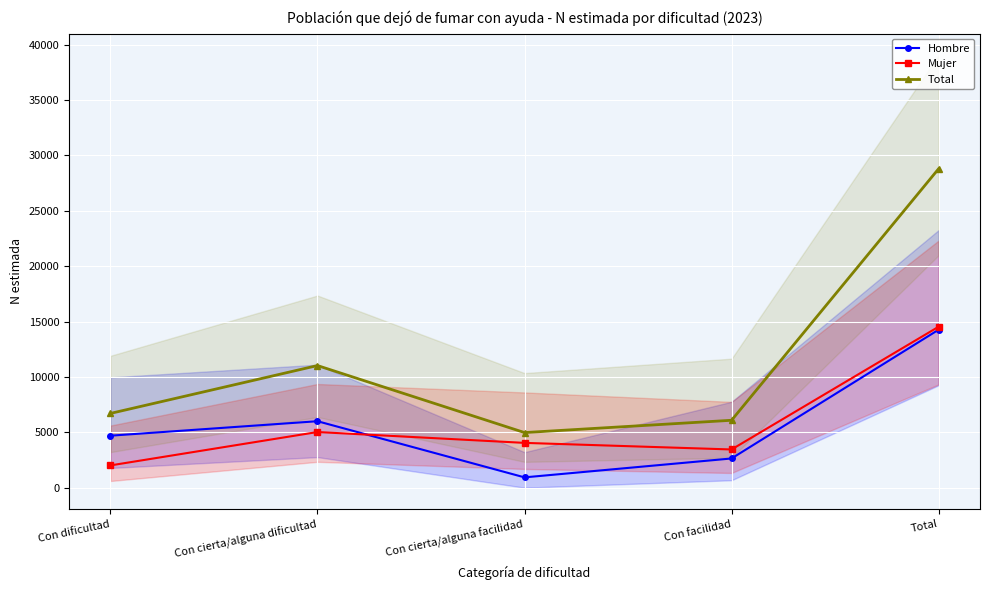

At Con cierta/alguna facilidad, list the series in order from smallest to largest.

Hombre, Mujer, Total